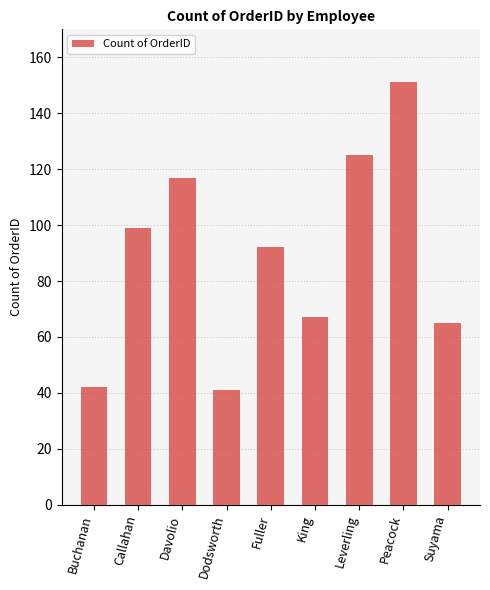

What is the change in value from Dodsworth to Leverling?

+84